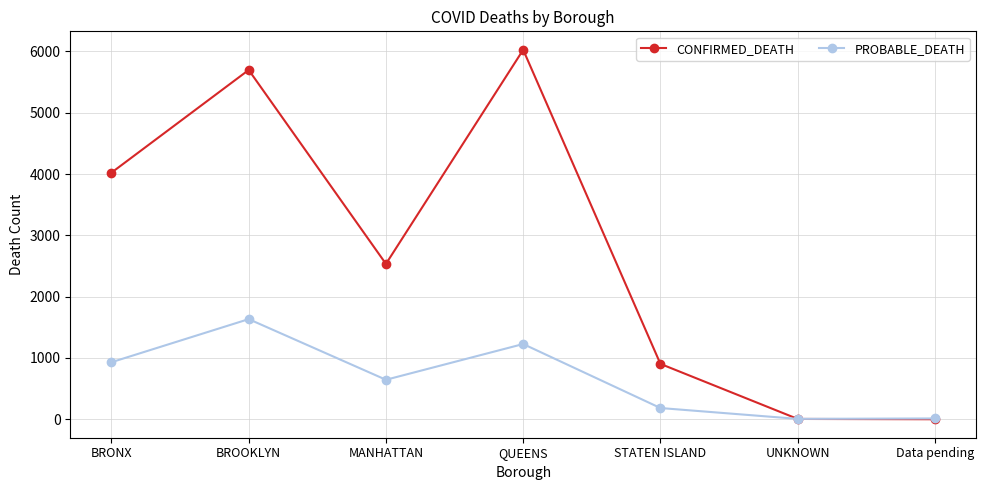

Is it true that CONFIRMED_DEATH equals 6026 at QUEENS?

True